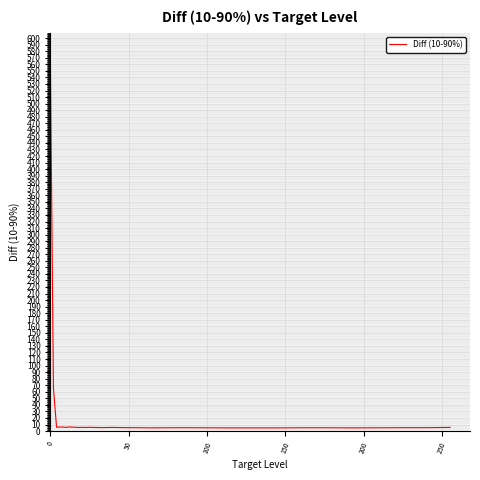

What is the difference between the maximum and minimum values?

574.7